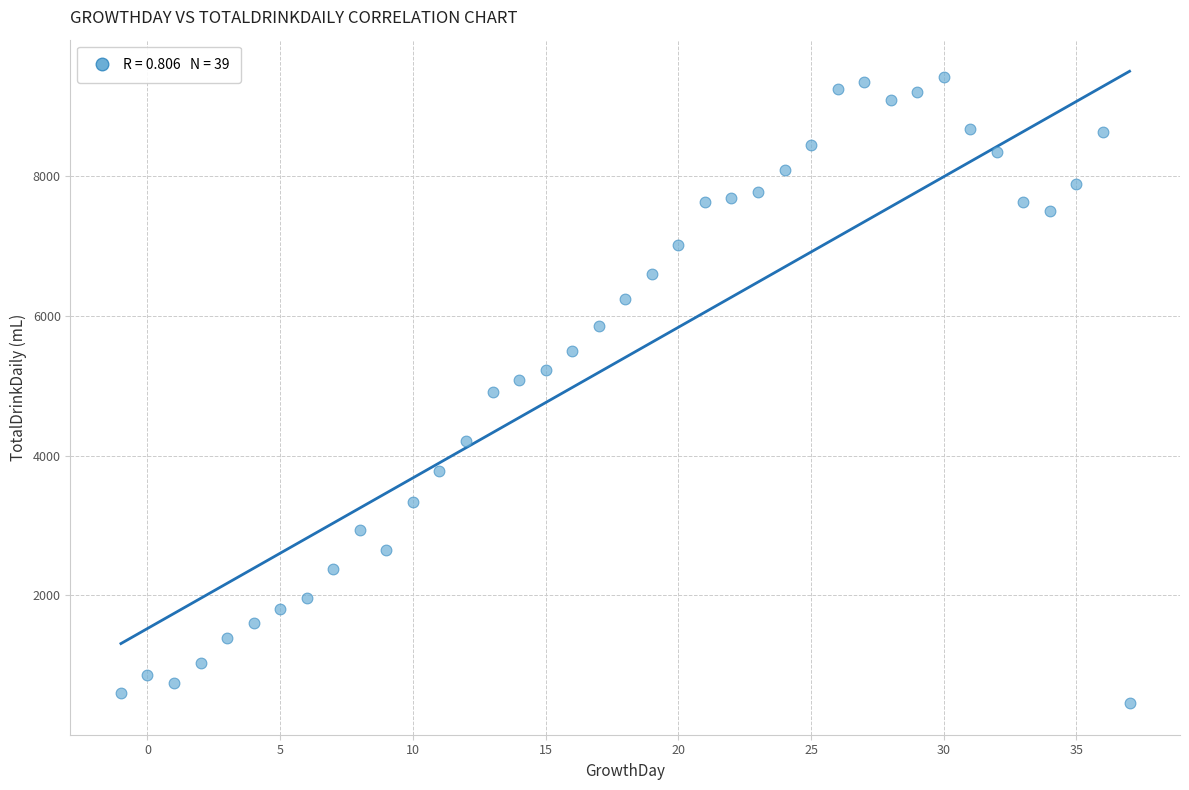

What is the range of Y values (max minus min)?

8960